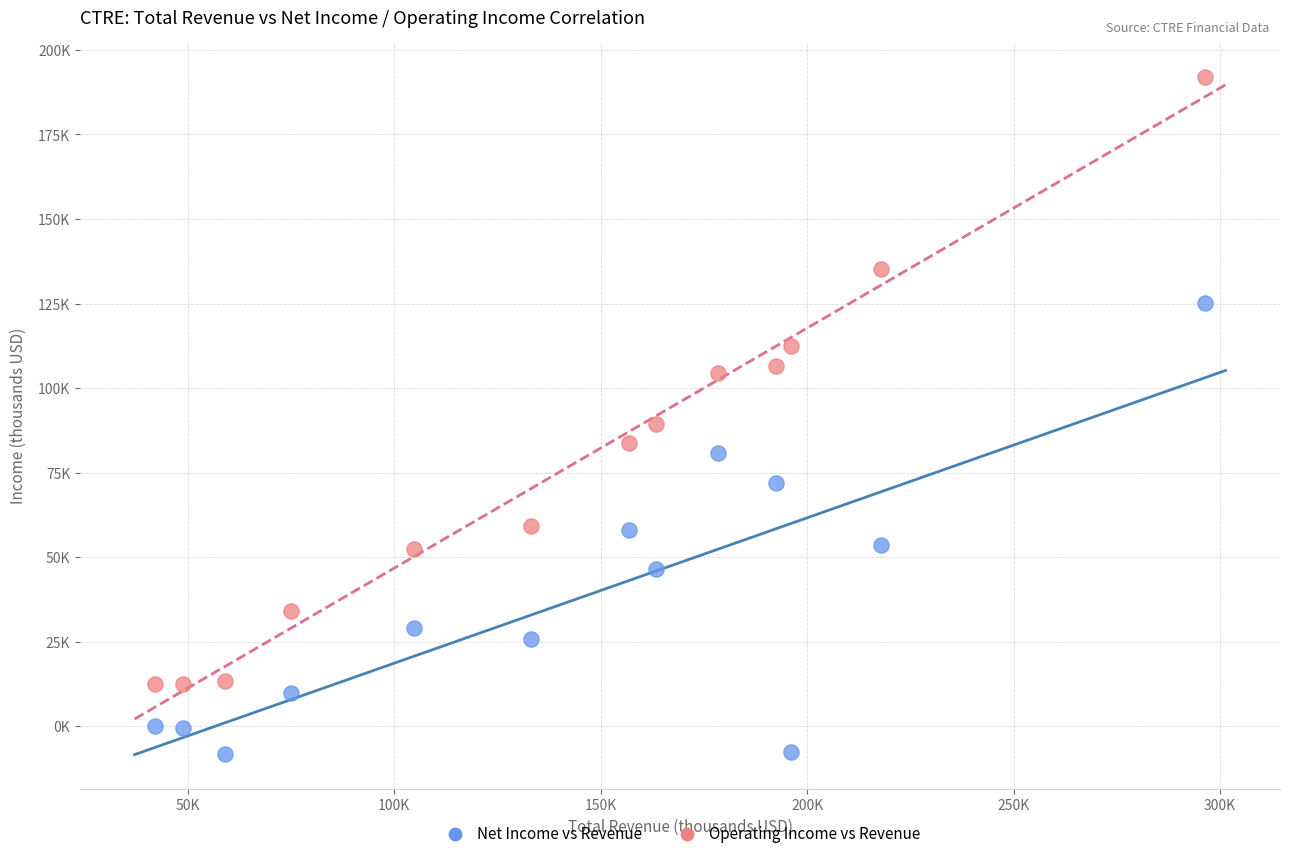

What are all the series names shown in the legend?

Net Income vs Revenue, Operating Income vs Revenue